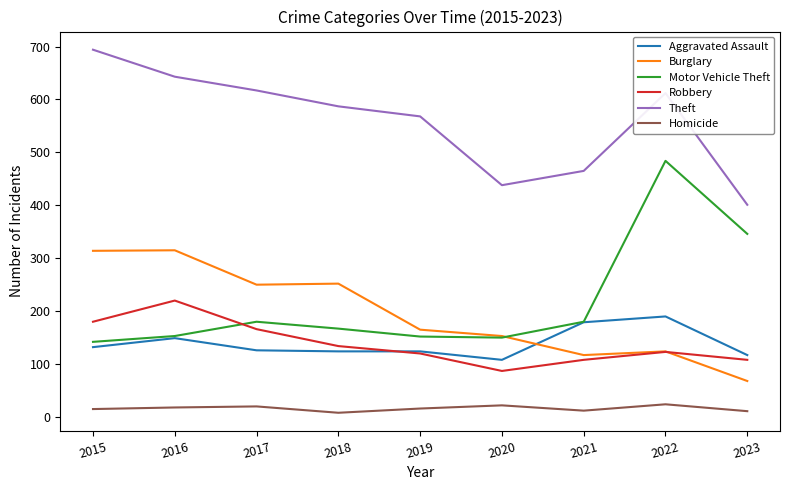

Which category has the lowest value in the Burglary series?

2023